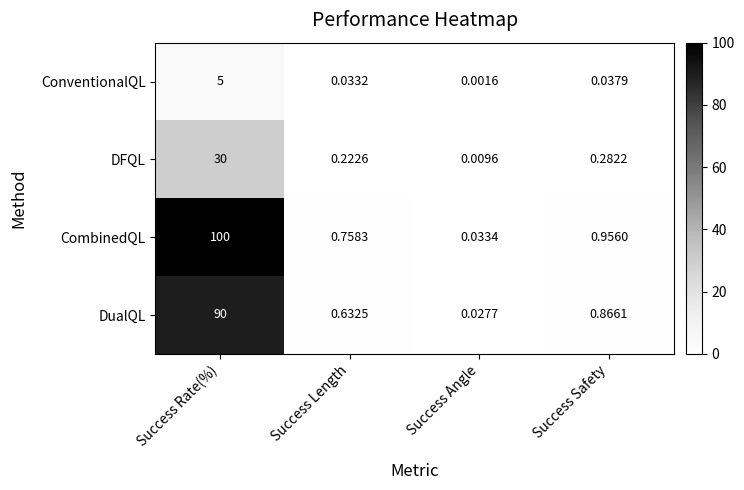

Rank the series by their maximum value, from lowest to highest.

ConventionalQL, DFQL, DualQL, CombinedQL